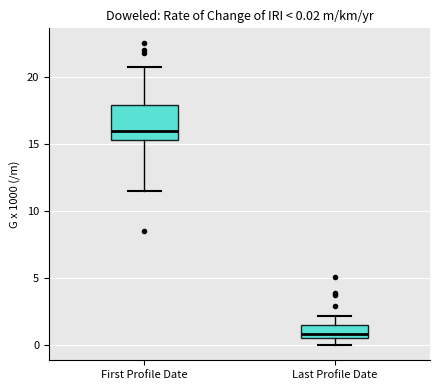

Which box's median line is the lowest?

Last Profile Date